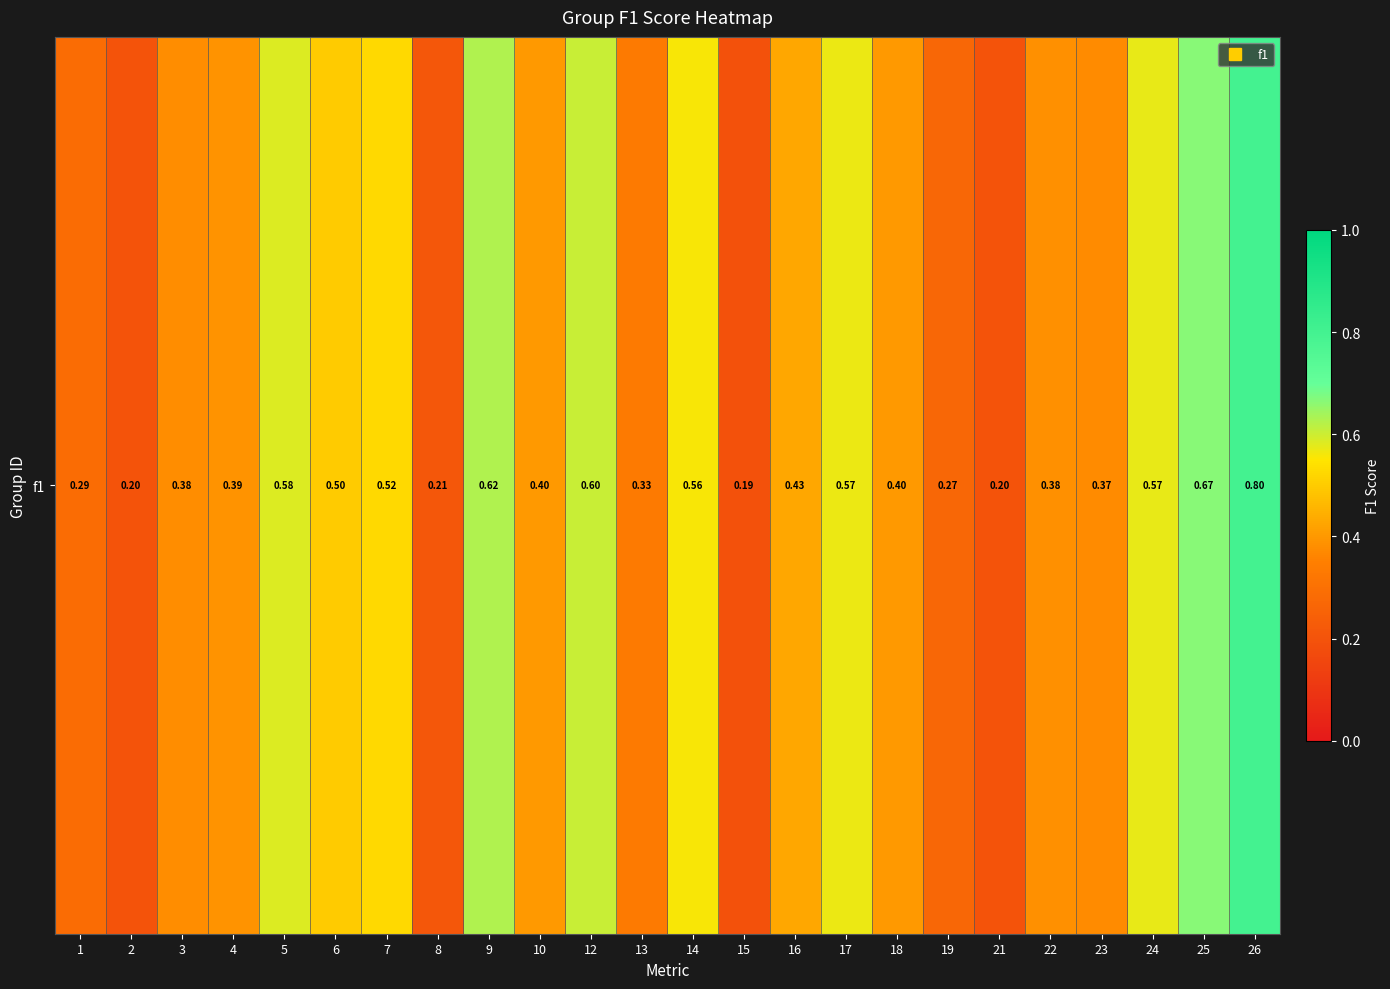

Reading left to right, transcribe all the data shown in this chart.

1=0.3	2=0.2	3=0.4	4=0.4	5=0.6	6=0.5	7=0.5	8=0.2	9=0.6	10=0.4	12=0.6	13=0.3	14=0.6	15=0.2	16=0.4	17=0.6	18=0.4	19=0.3	21=0.2	22=0.4	23=0.4	24=0.6	25=0.7	26=0.8